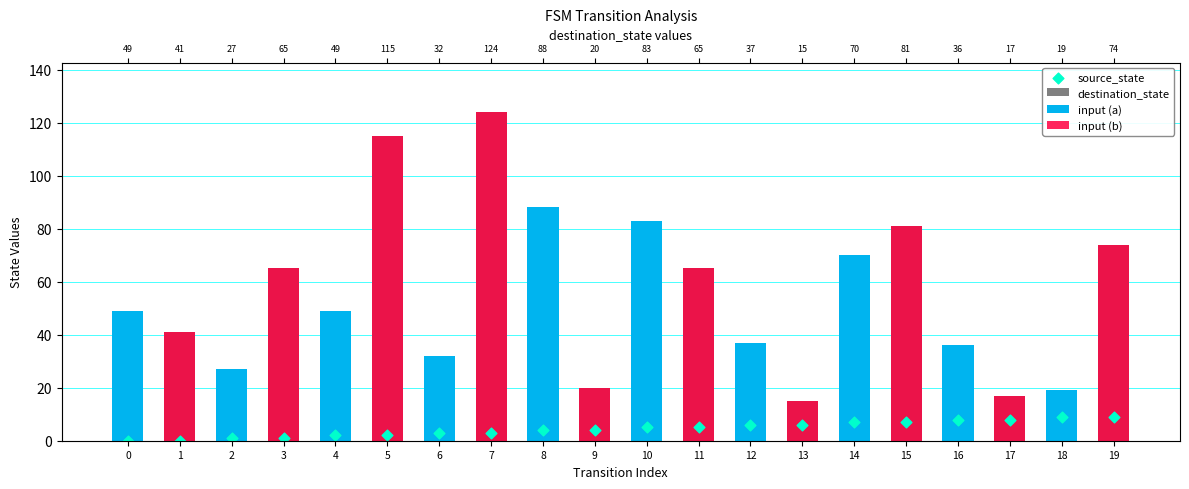

Is the value of input (b) at 15 greater than the value of destination_state at 15?

No